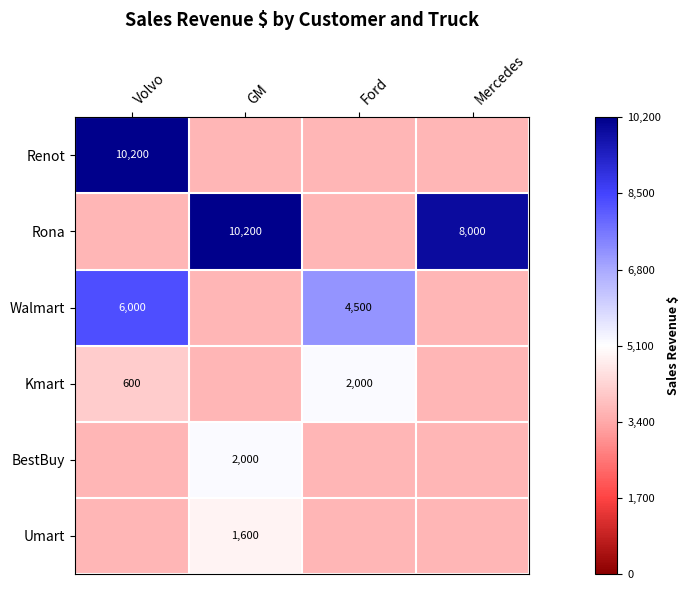

How many values in Walmart are above zero?

2